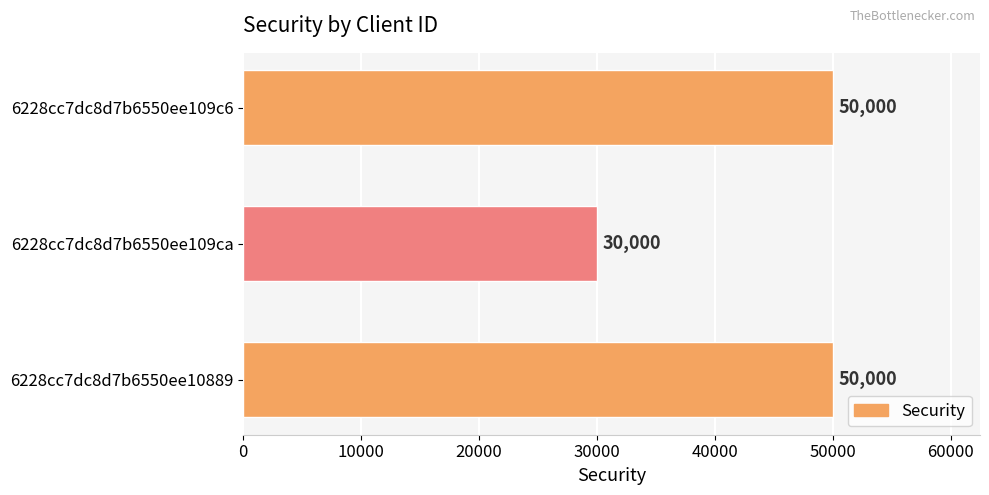

What is the difference between the second highest and minimum values?

20000